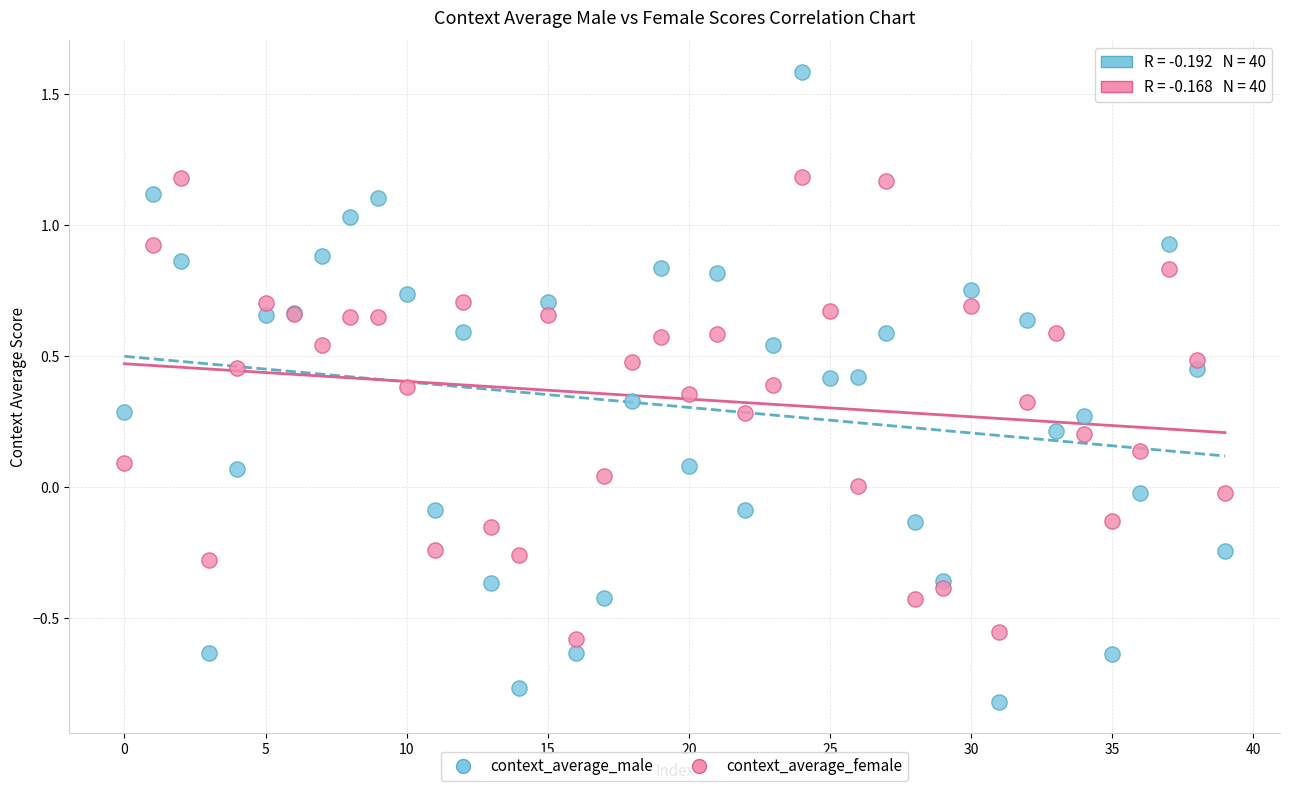

Which series reaches the minimum Y coordinate?

context_average_male